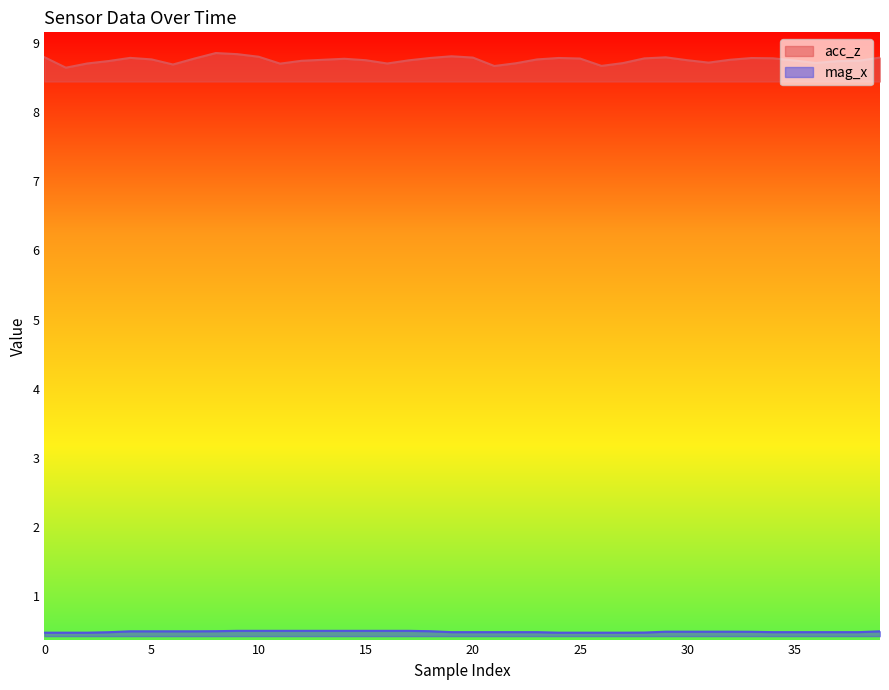

Does the chart display data point markers on the line(s)?

No